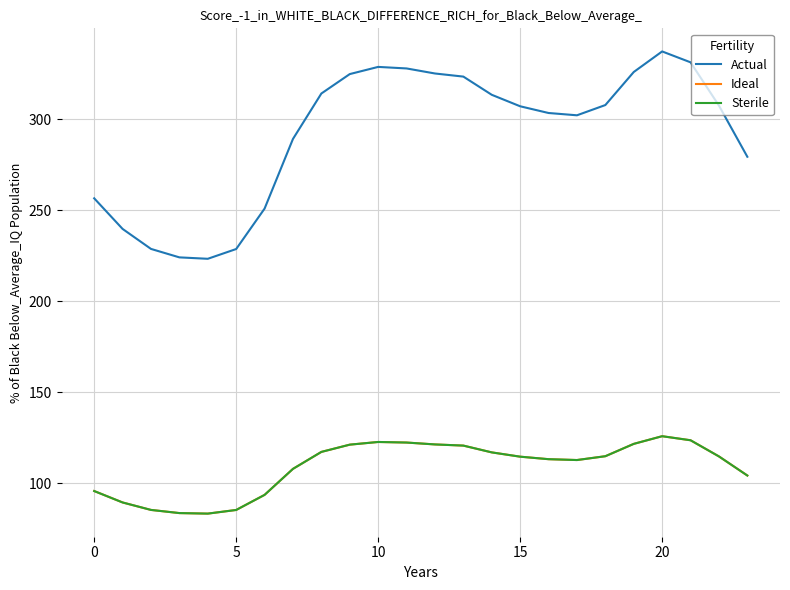

Does the chart have visible grid lines?

Yes